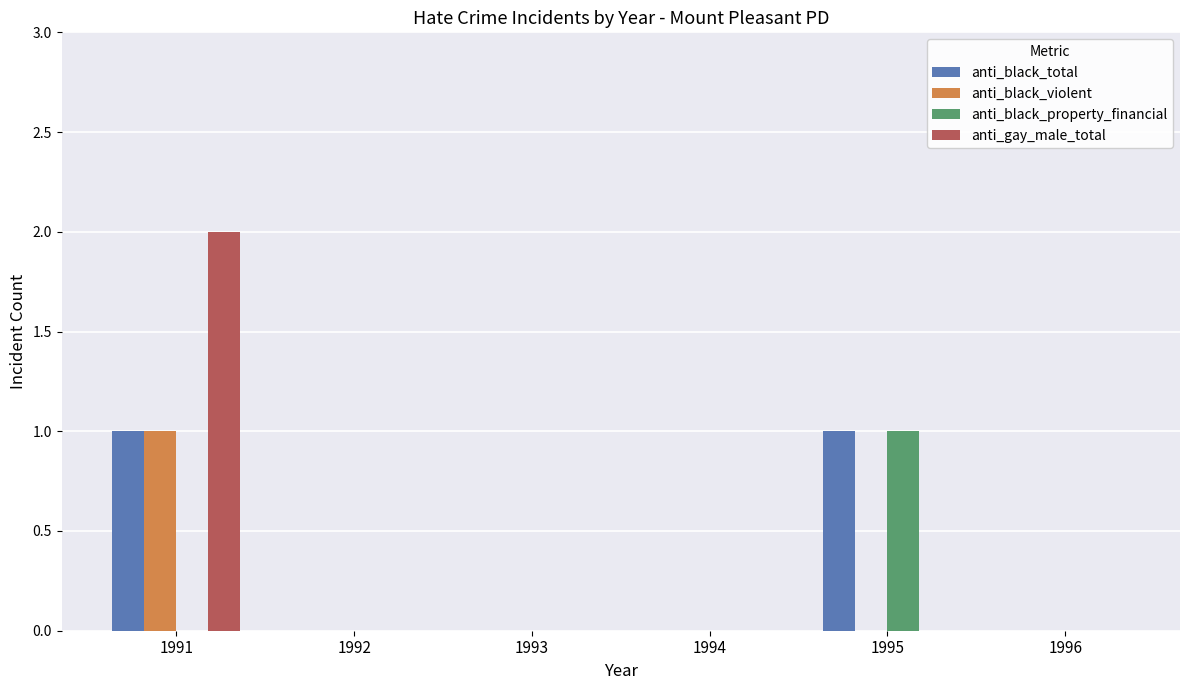

Is it true that anti_black_total equals 1 at 1995?

True